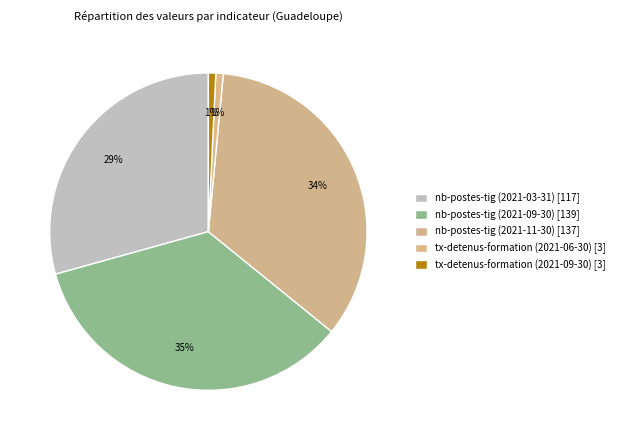

Count the number of slices in the pie.

5